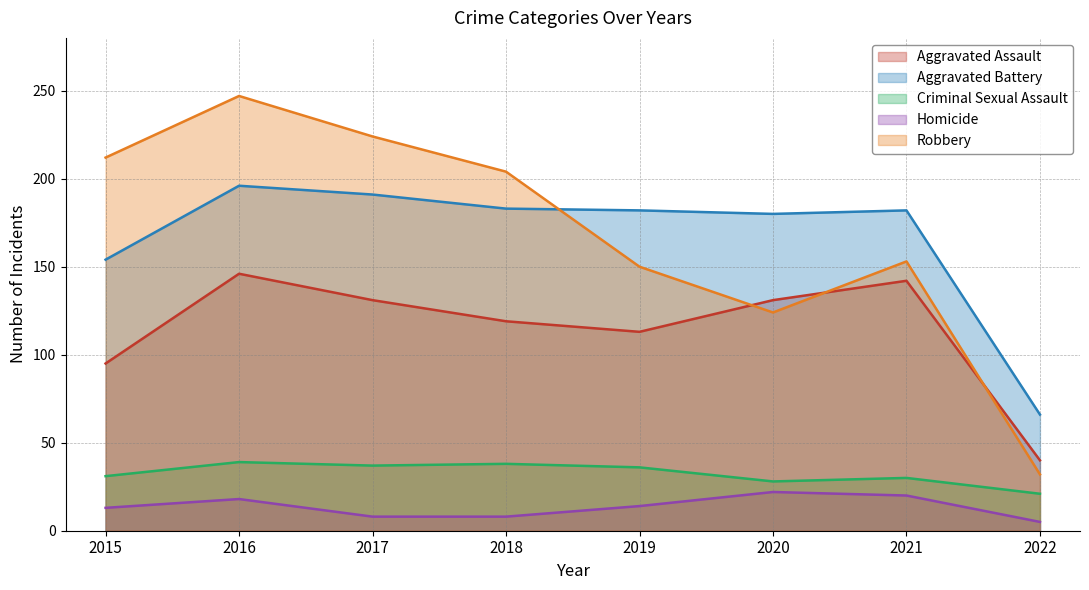

The Criminal Sexual Assault series shows 40 at 2020. True or false?

False